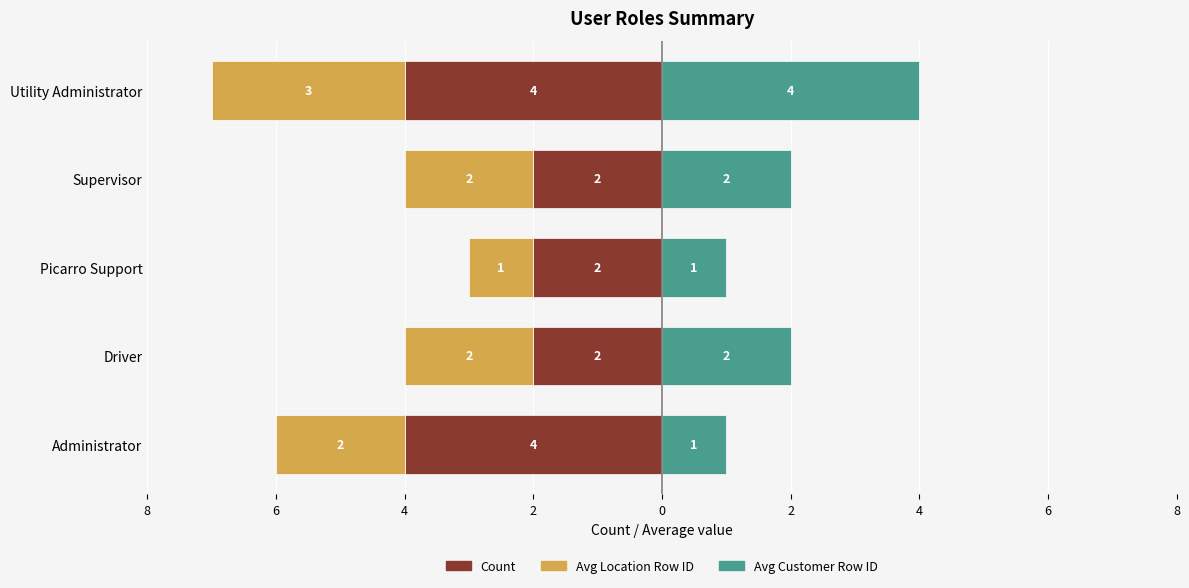

The value of Avg Customer Row ID at Picarro Support is 2. True or false?

False